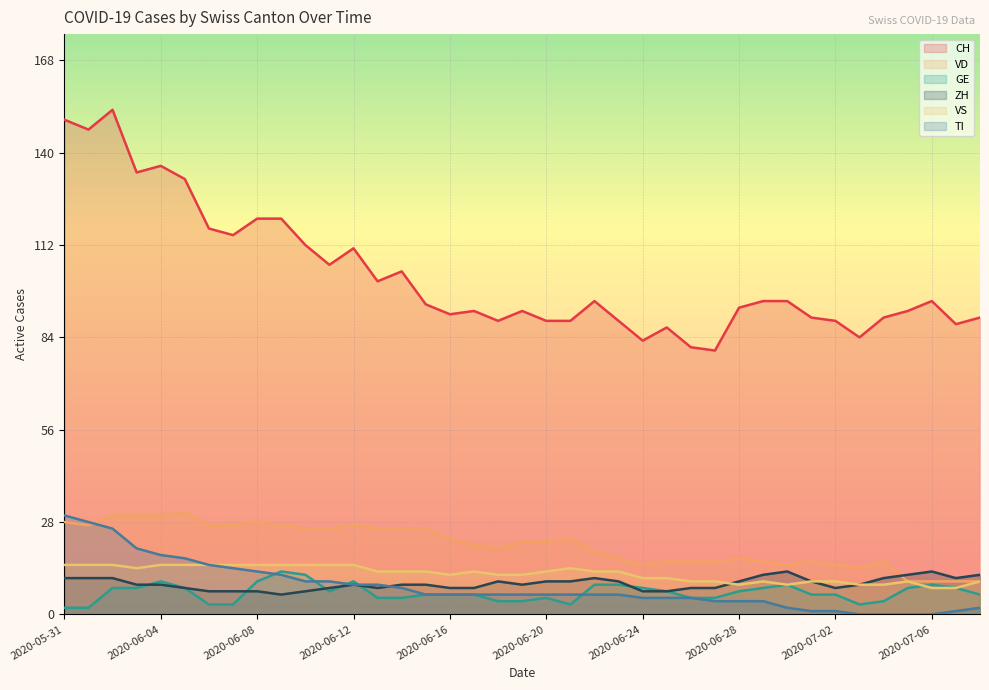

Where is GE nearest to the value 7?

2020-06-11